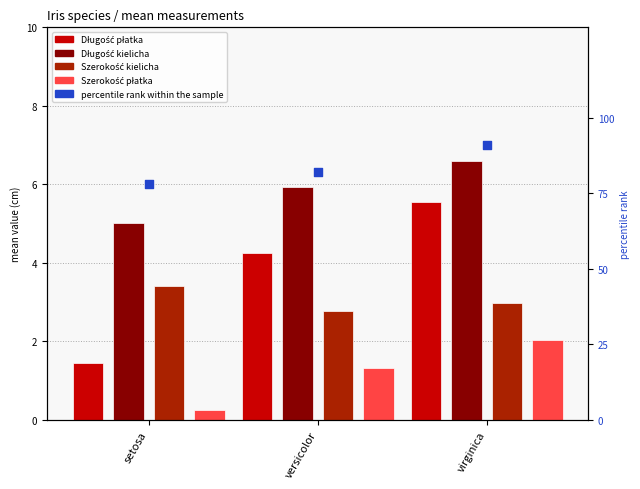

Which series has the widest spread of Y values?

percentile rank within the sample